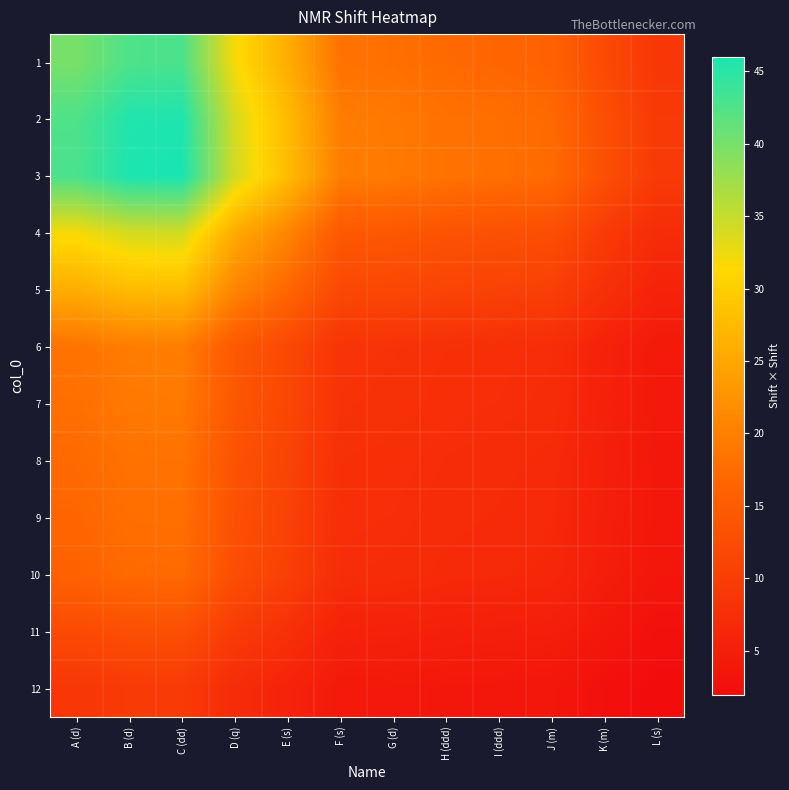

Which series has the largest total across all categories?

3